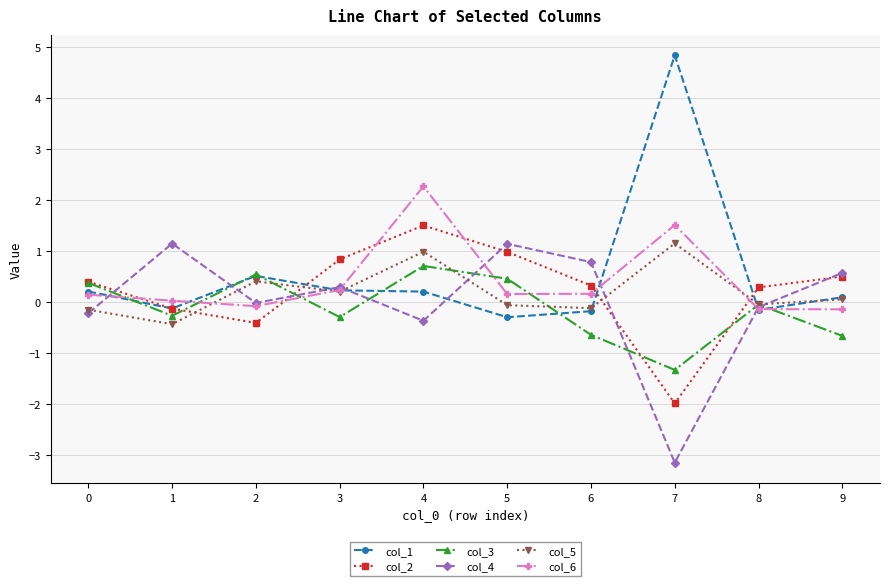

At which category does col_3 reach its first local valley?

1